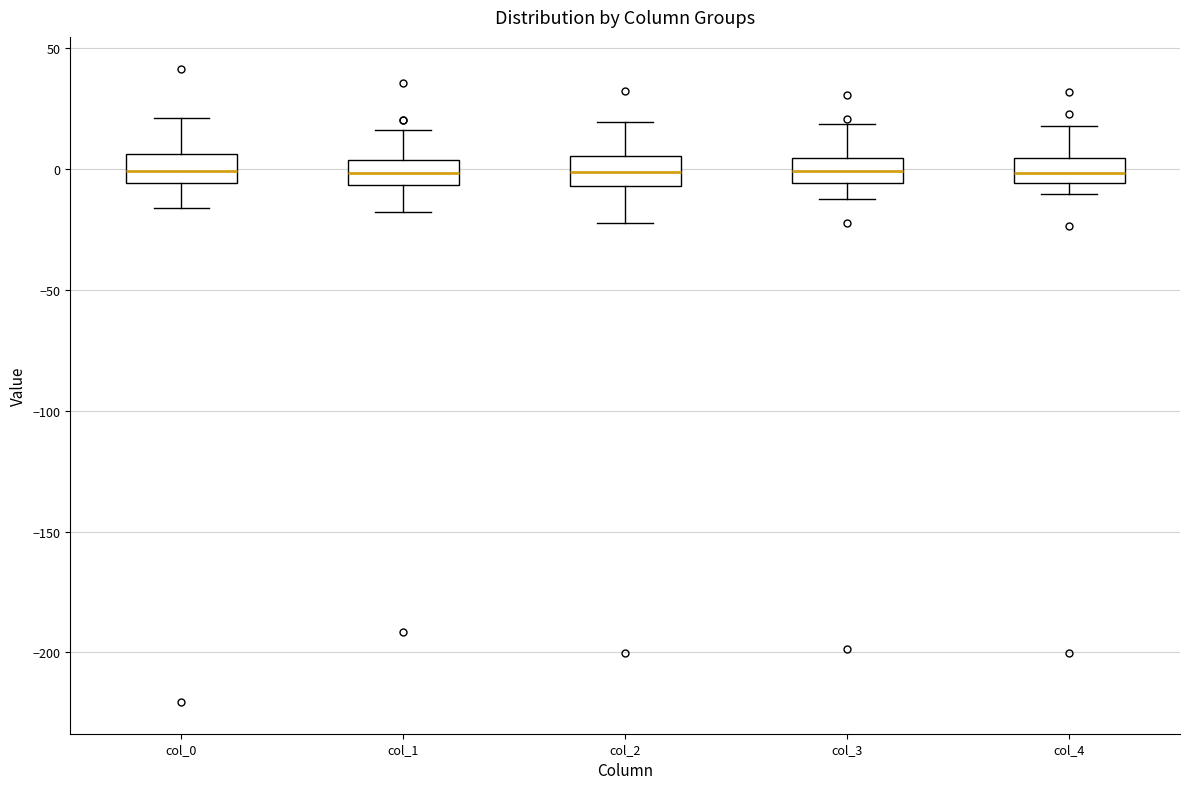

Reading left to right, transcribe this box plot: for each box, give where its median line is, the range the box spans, and where its two whiskers end, as read against the y-axis. The values are not printed on the chart, so give them approximately, as read against the axis.

col_0: median 0, box -5 to 5, whiskers -15 to 20
col_1: median 0, box -5 to 5, whiskers -20 to 15
col_2: median 0, box -5 to 5, whiskers -20 to 20
col_3: median 0, box -5 to 5, whiskers -15 to 20
col_4: median 0, box -5 to 5, whiskers -10 to 20